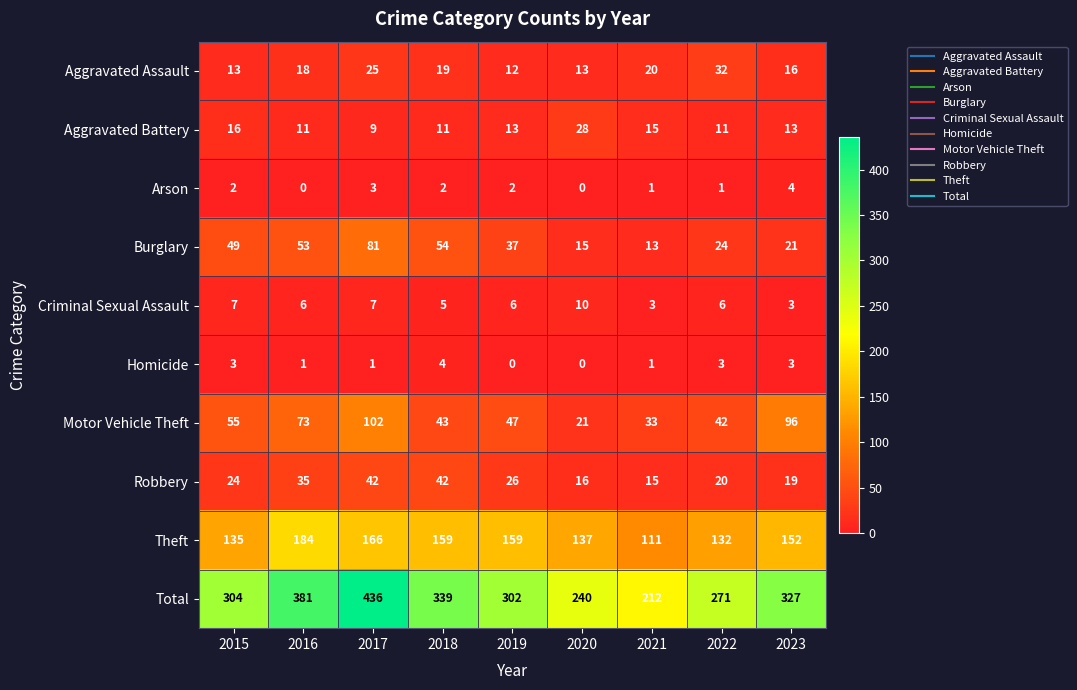

What is the difference between the highest and lowest values at 2022?

270